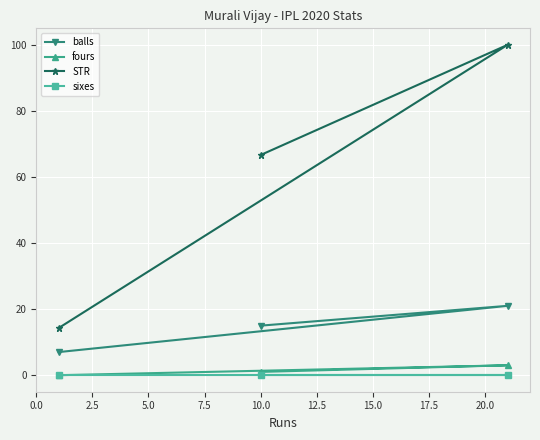

How many values in the fours series exceed 1?

1